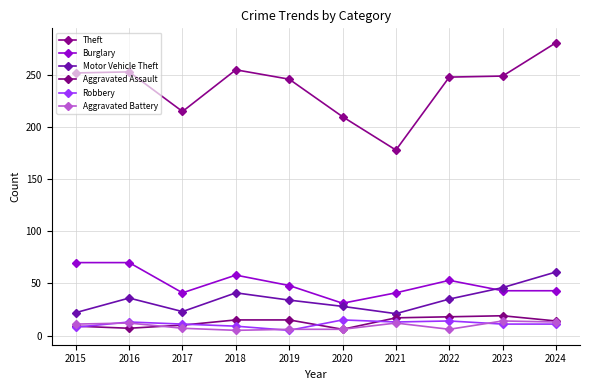

List the series in order of their peak value, lowest first.

Aggravated Battery, Robbery, Aggravated Assault, Motor Vehicle Theft, Burglary, Theft